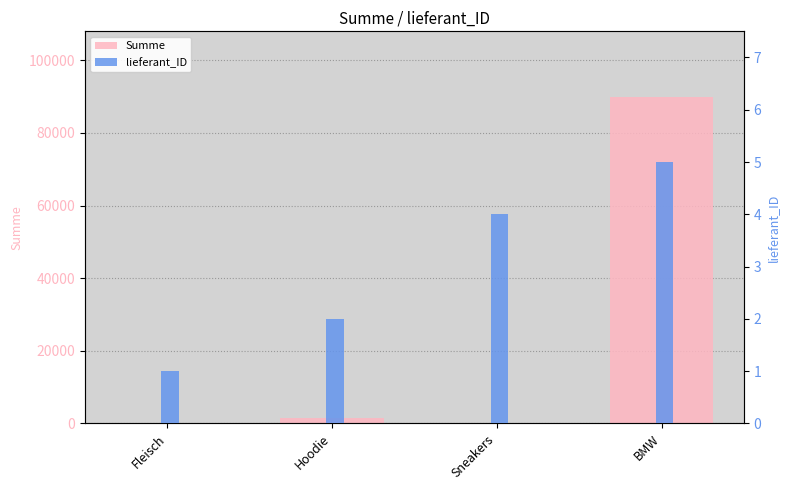

Rank the categories by lieferant_ID value from lowest to highest.

Fleisch, Hoodie, Sneakers, BMW